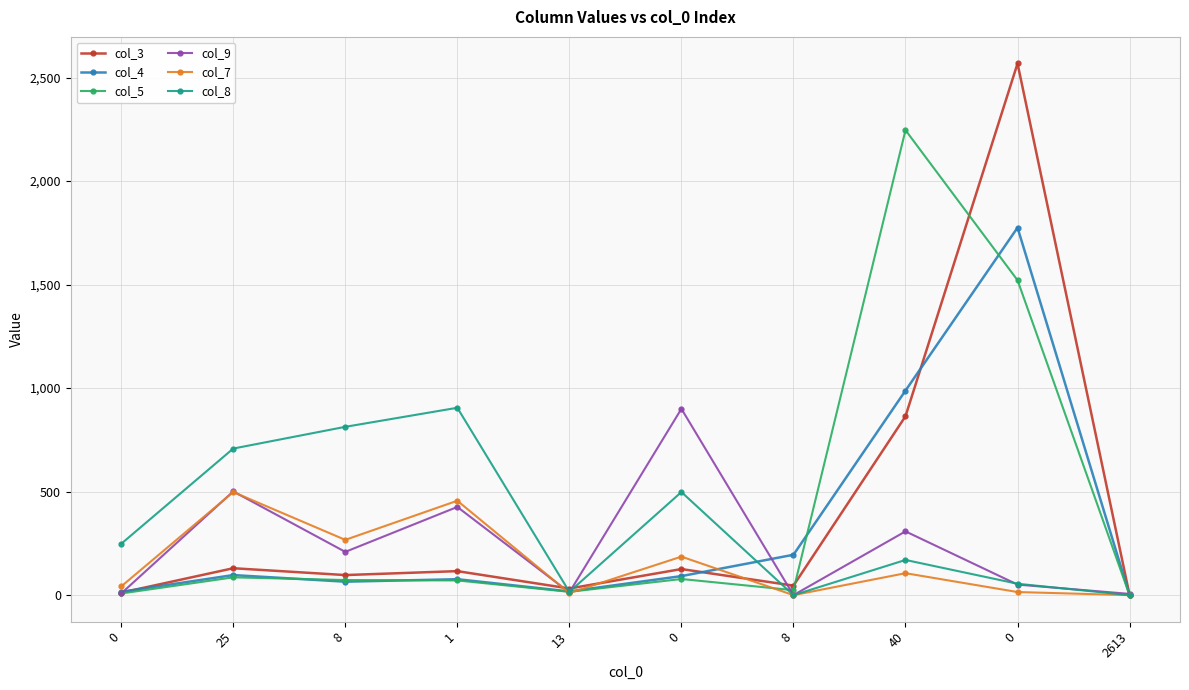

Where does the col_9 series first go above 209?

25